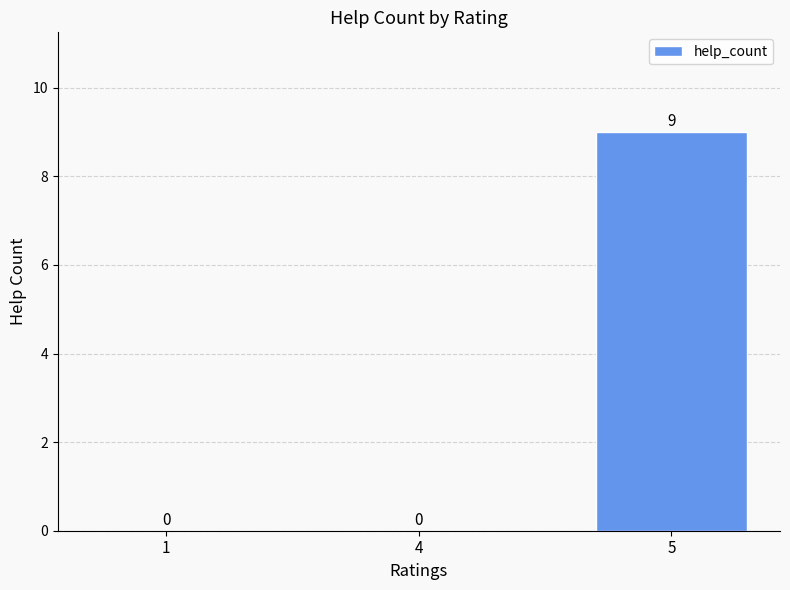

Does the chart contain stacked bars?

No